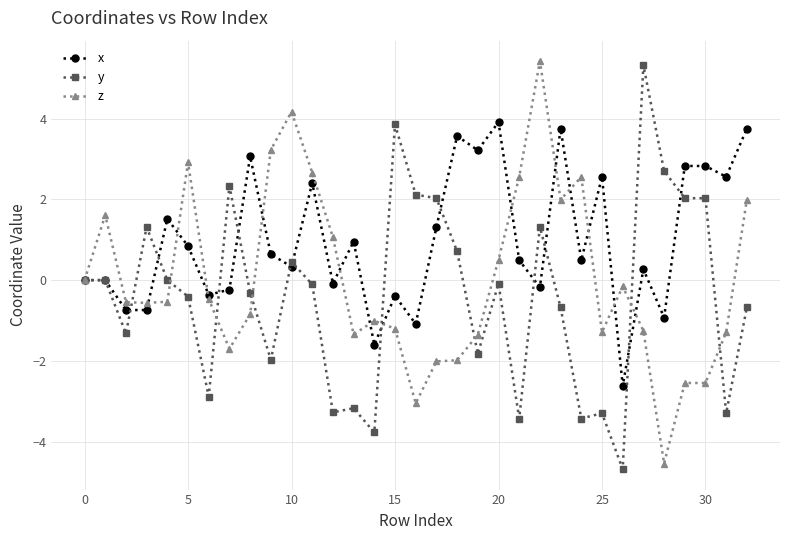

Which series has the largest total across all categories?

x